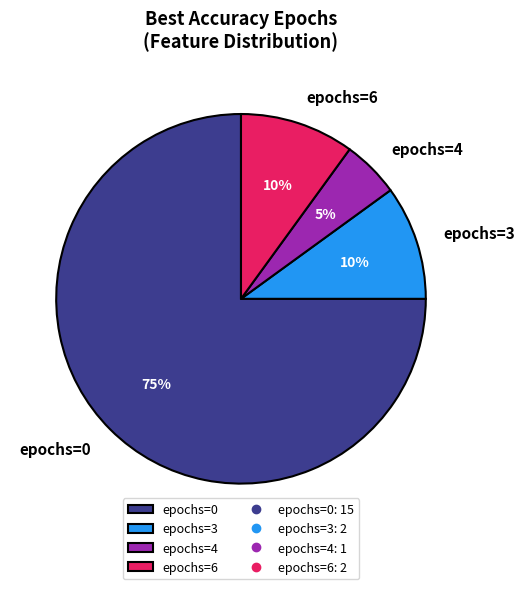

Is there any slice that represents more than half of the pie?

Yes